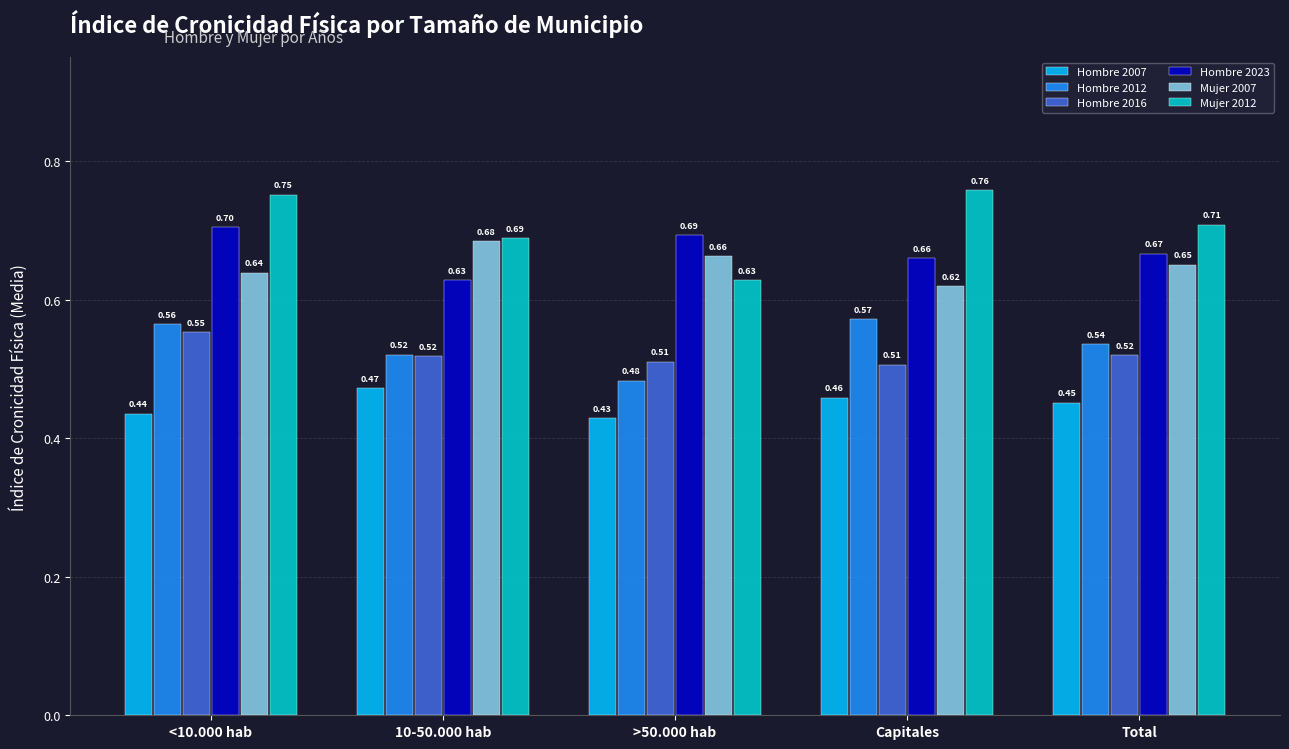

List the labels in order of Mujer 2007 value, smallest first.

Capitales, <10.000 hab, Total, >50.000 hab, 10-50.000 hab